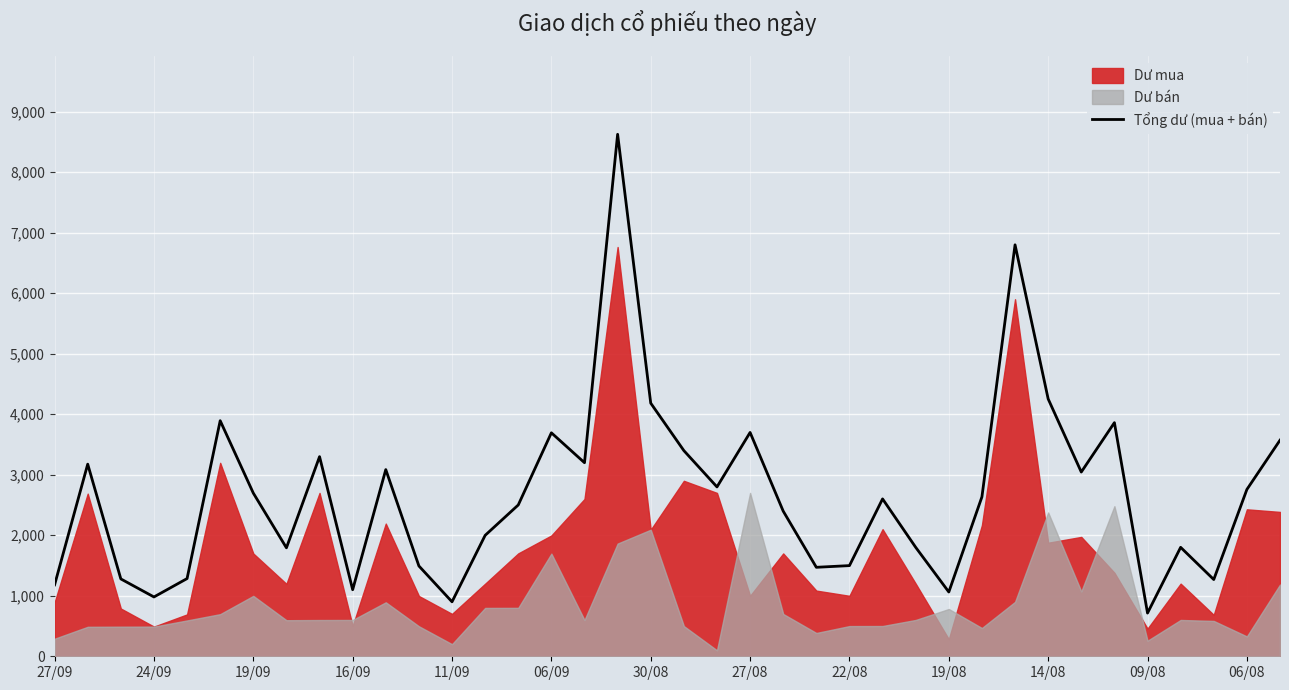

What is the lowest value of the Tổng dư (mua + bán) series?

714